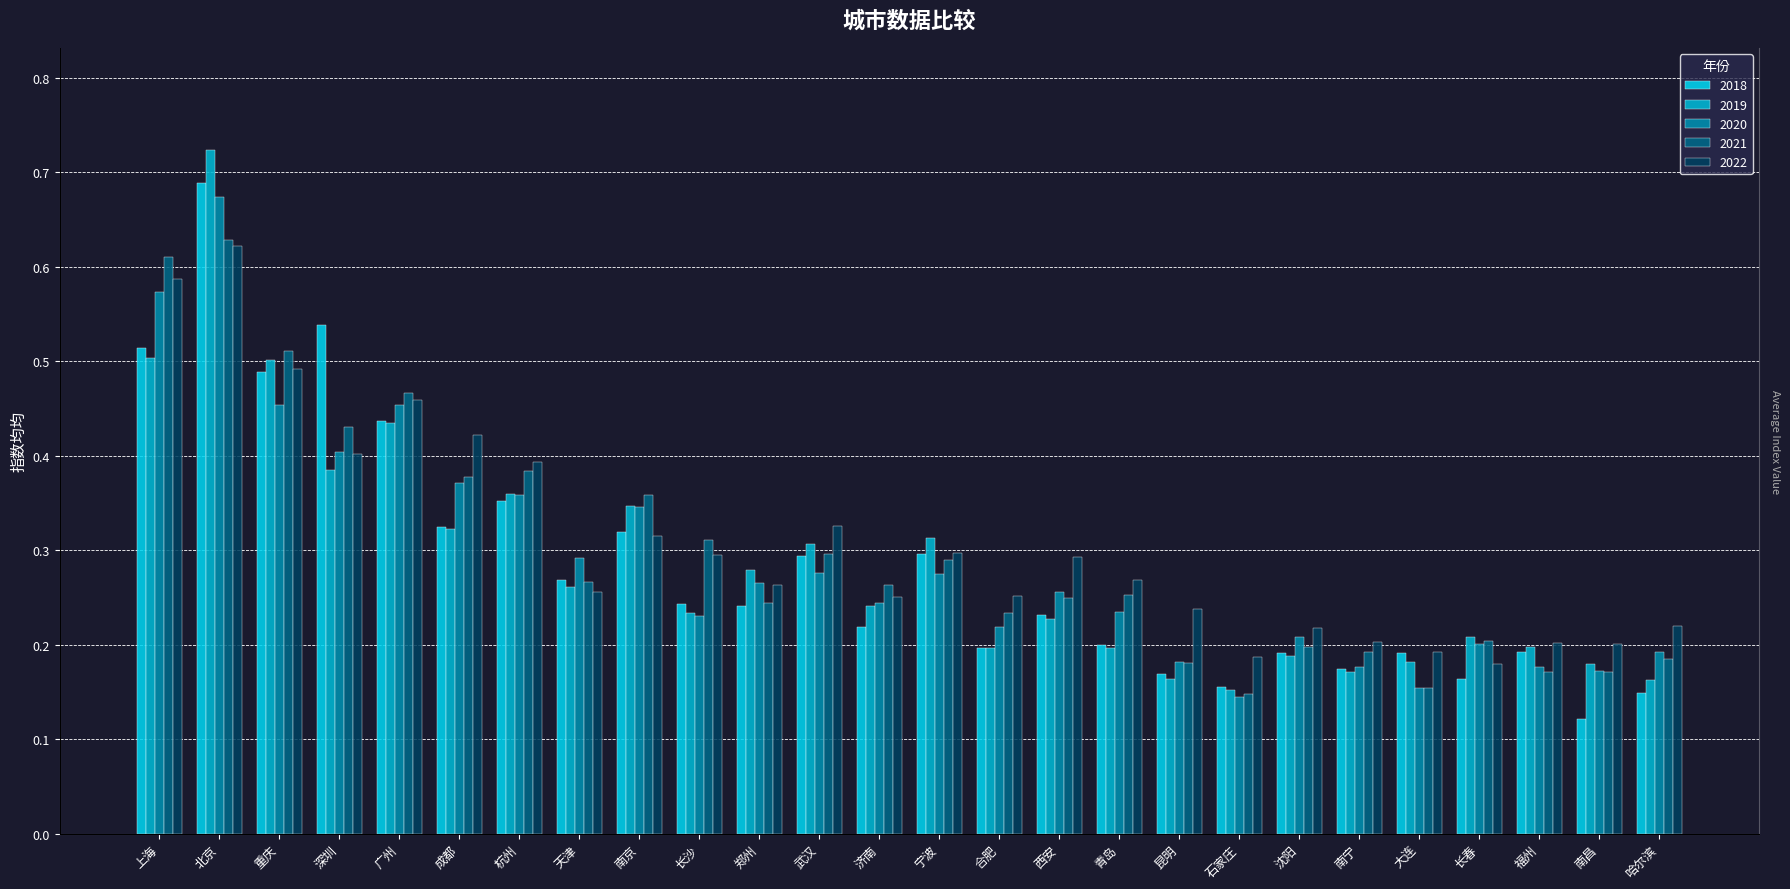

Rank the categories by 2019 value from lowest to highest.

石家庄, 哈尔滨, 昆明, 南宁, 南昌, 大连, 沈阳, 青岛, 合肥, 福州, 长春, 西安, 长沙, 济南, 天津, 郑州, 武汉, 宁波, 成都, 南京, 杭州, 深圳, 广州, 重庆, 上海, 北京